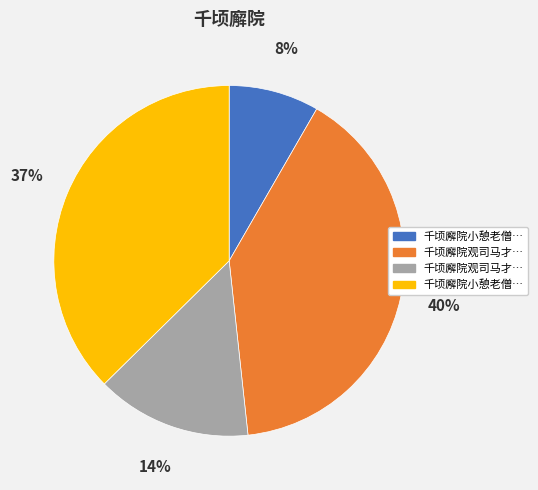

Count the number of slices in the pie.

4